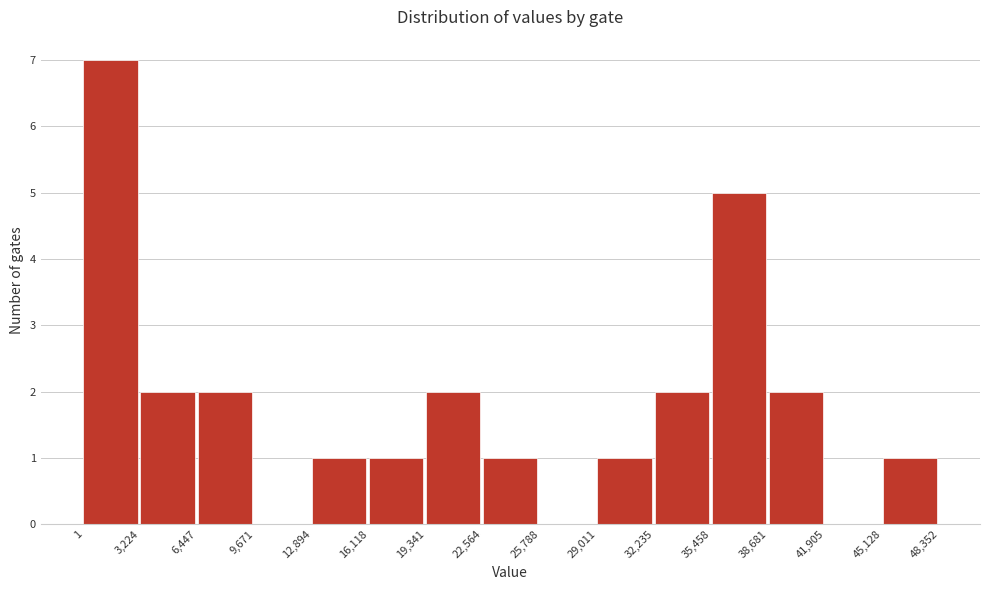

Reading left to right, transcribe this chart: for each bar, give the range it covers on the x-axis and its height. The values are not printed on the chart, so give them approximately, as read against the axis.

1 to 3,224: 7
3,224 to 6,447: 2
6,447 to 9,671: 2
9,671 to 12,894: 0
12,894 to 16,118: 1
16,118 to 19,341: 1
19,341 to 22,564: 2
22,564 to 25,788: 1
25,788 to 29,011: 0
29,011 to 32,235: 1
32,235 to 35,458: 2
35,458 to 38,681: 5
38,681 to 41,905: 2
41,905 to 45,128: 0
45,128 to 48,352: 1